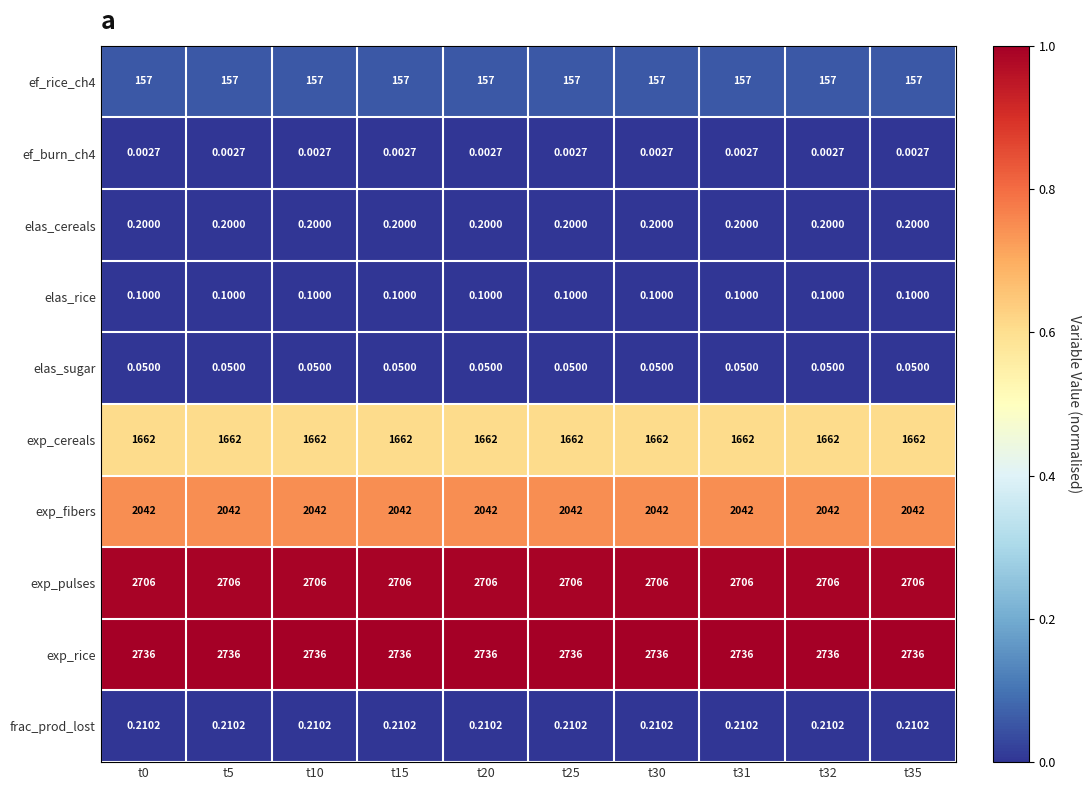

At how many categories does at least one series exceed 0?

10